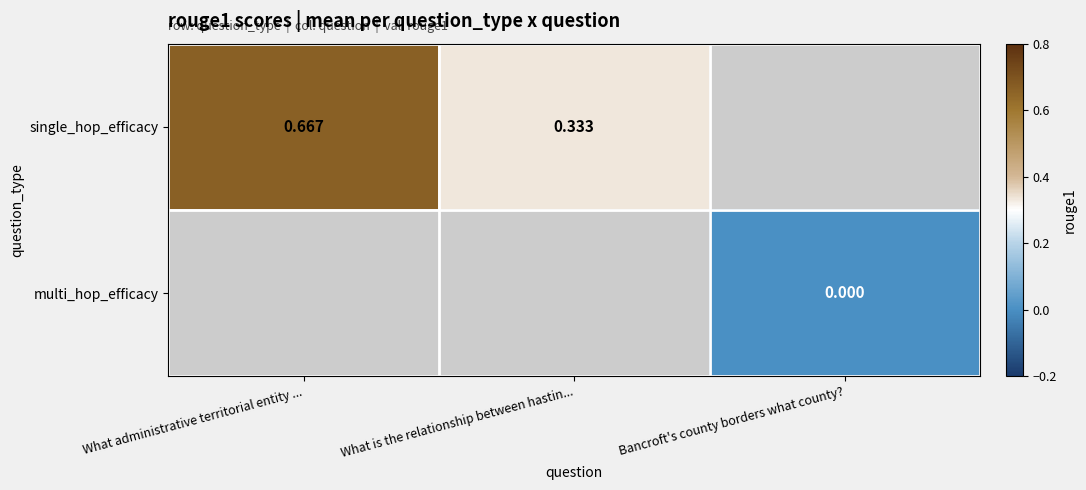

At which category does the chart reach its peak across all series?

What administrative territorial entity ...